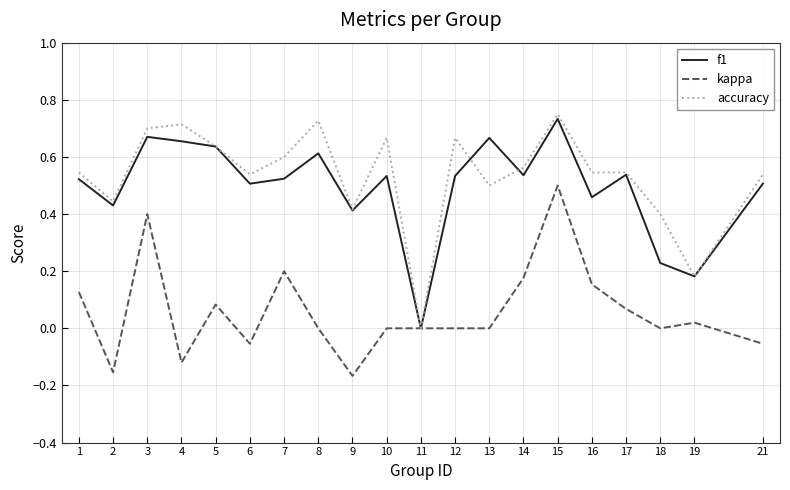

Which series has the largest range (max minus min)?

accuracy